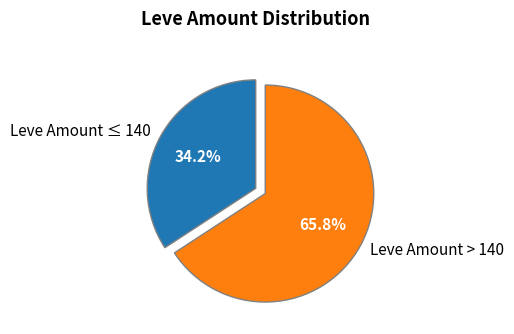

How many segments does this pie chart have?

2